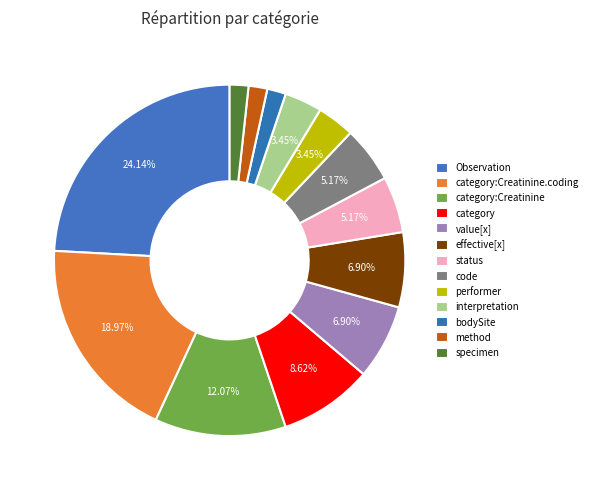

Does any single category account for the majority?

No